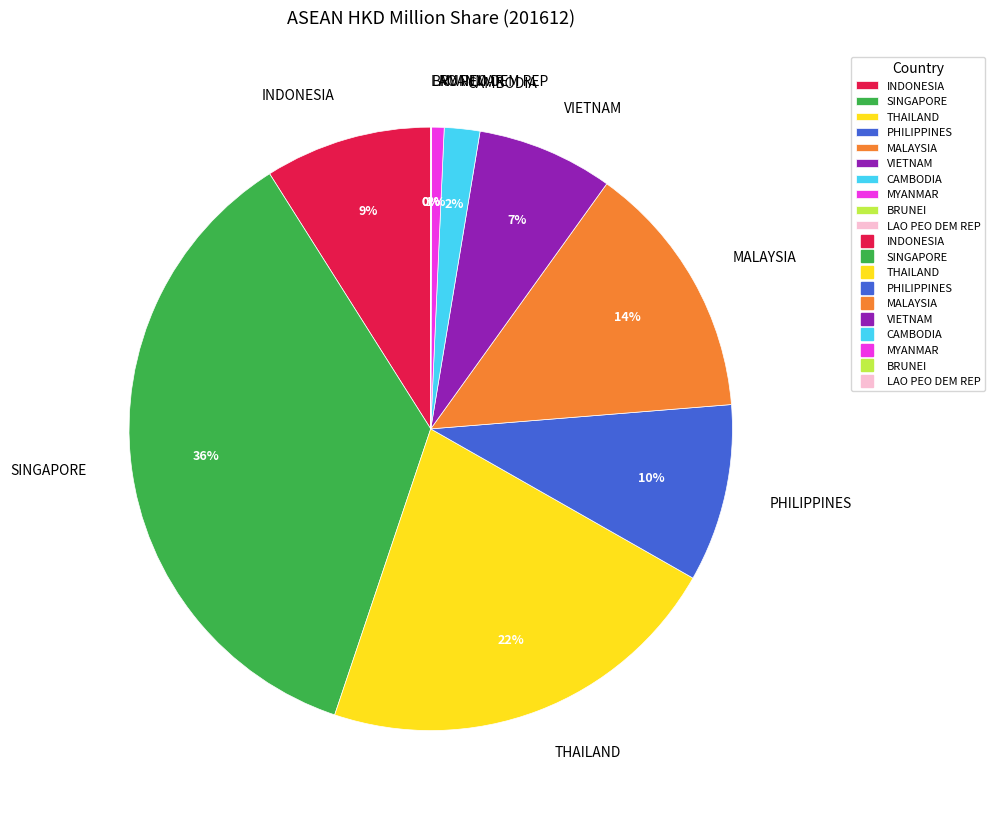

To the nearest percent, what portion does MYANMAR represent?

1%